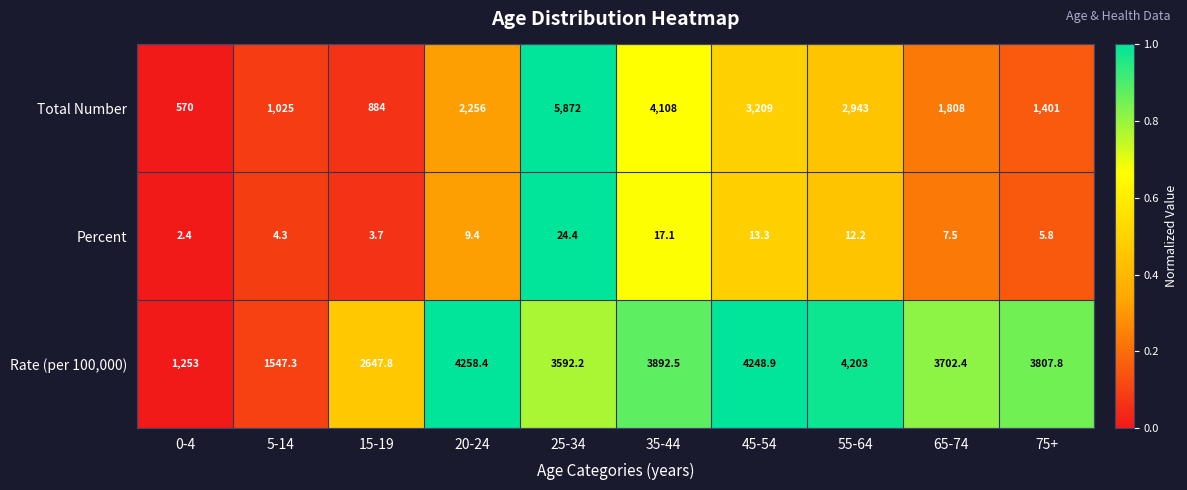

What is the approximate value of Total Number at 65-74?

1808.0